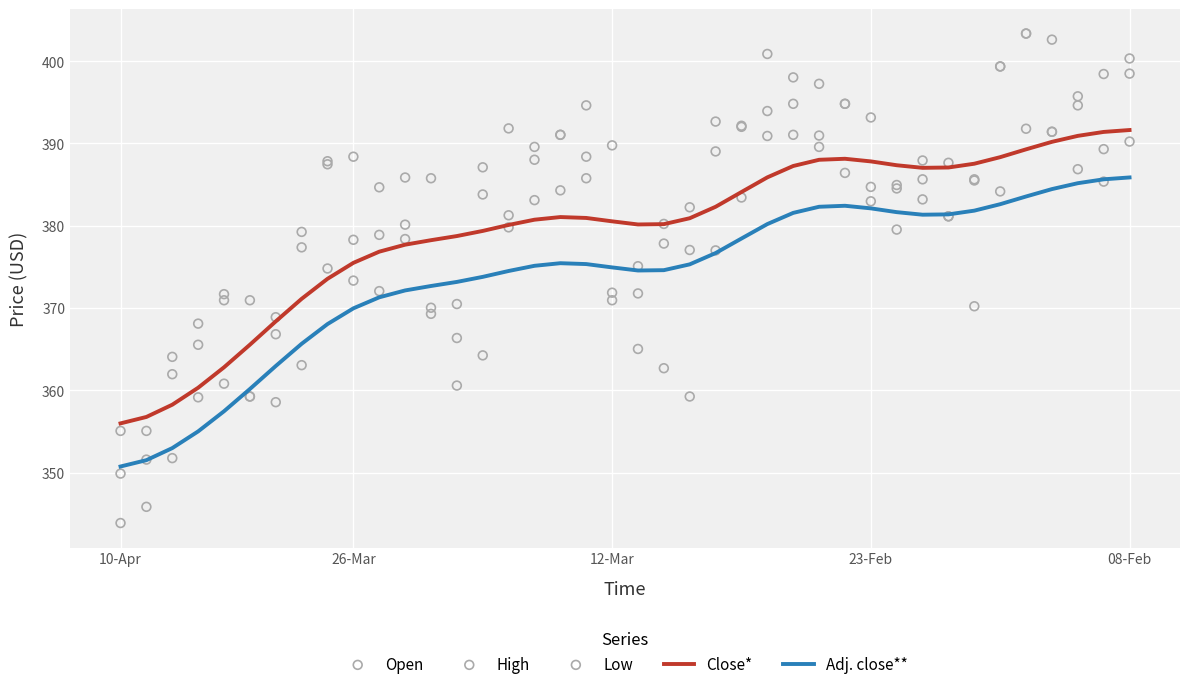

What is the highest value of the Adj. close** series?

385.9